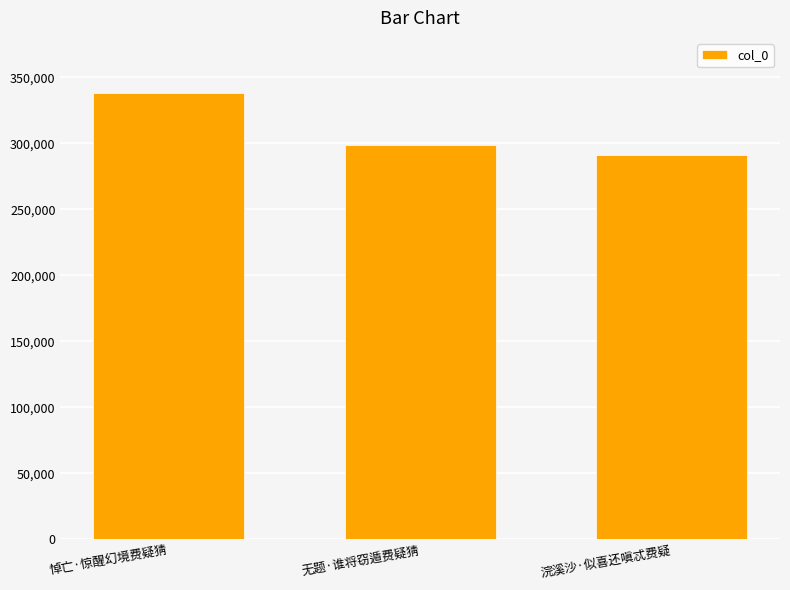

Reading left to right, extract all data points from this chart.

338339	298786	291220